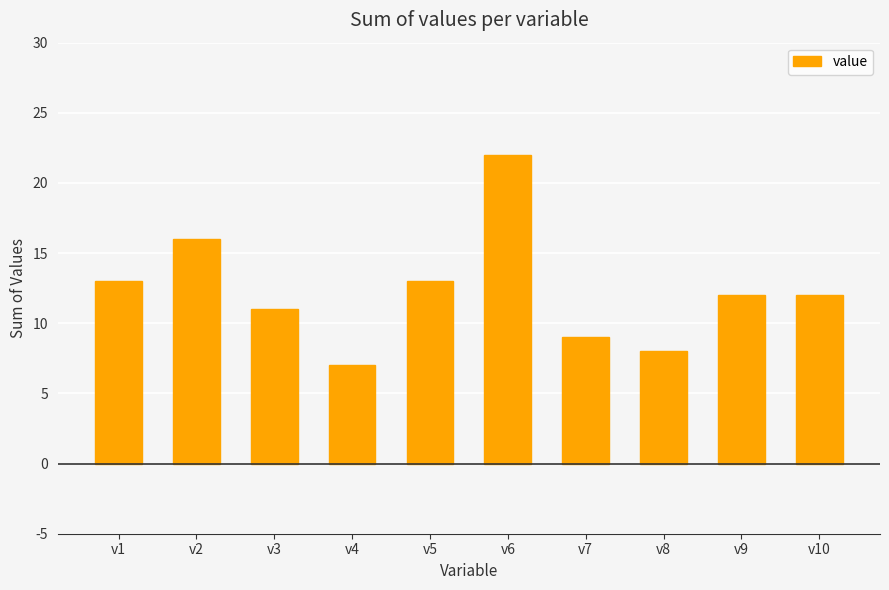

The value at v4 is 7. True or false?

True